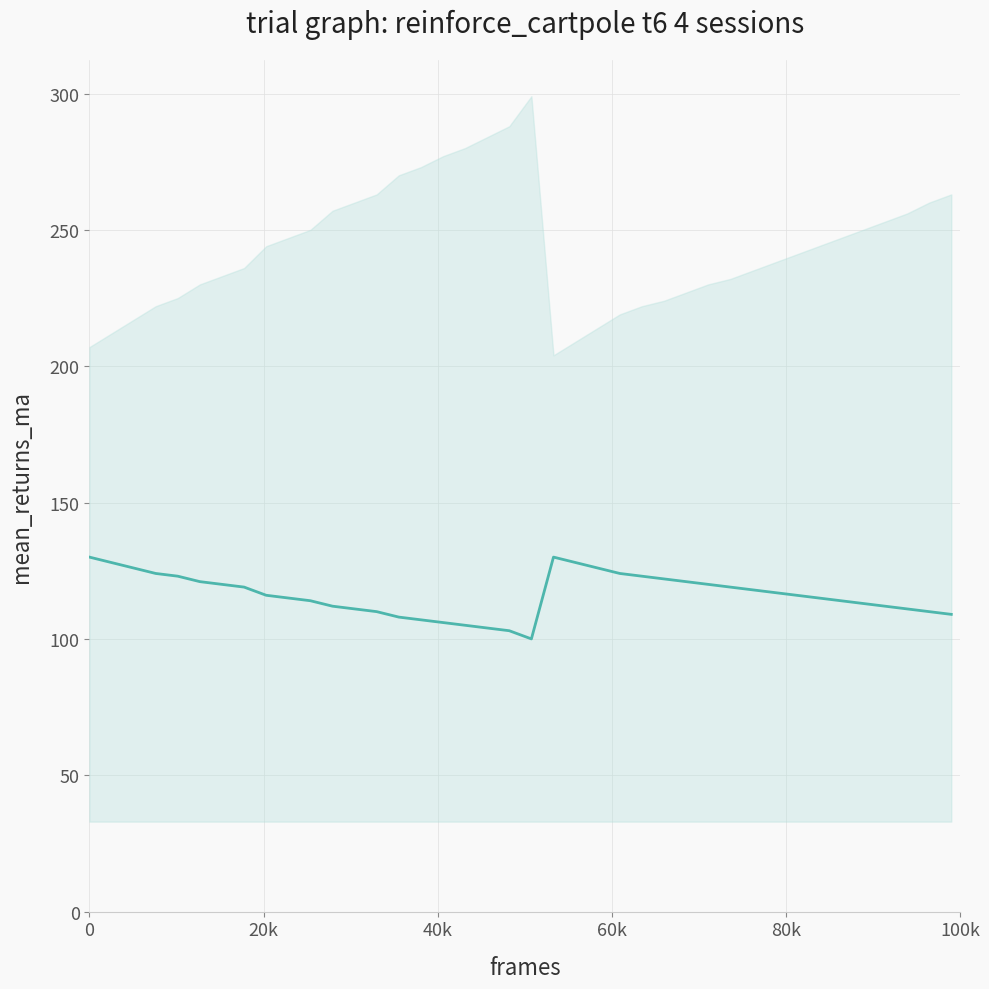

Reading left to right, transcribe all the data shown in this chart.

130	128	126	124	123	121	120	119	116	115	114	112	111	110	108	107	106	105	104	103	100	130	128	126	124	123	122	121	120	119	118	117	116	115	114	113	112	111	110	109